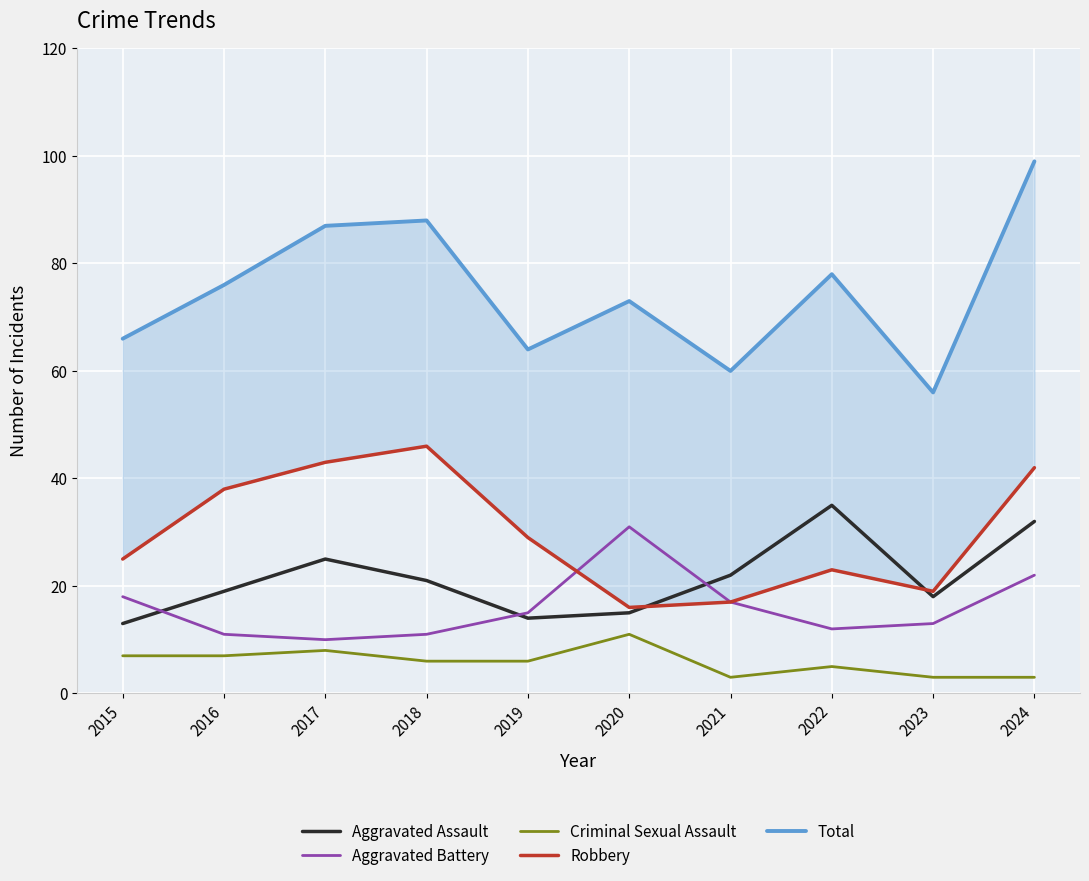

At which category is the sum across all series the highest?

2024